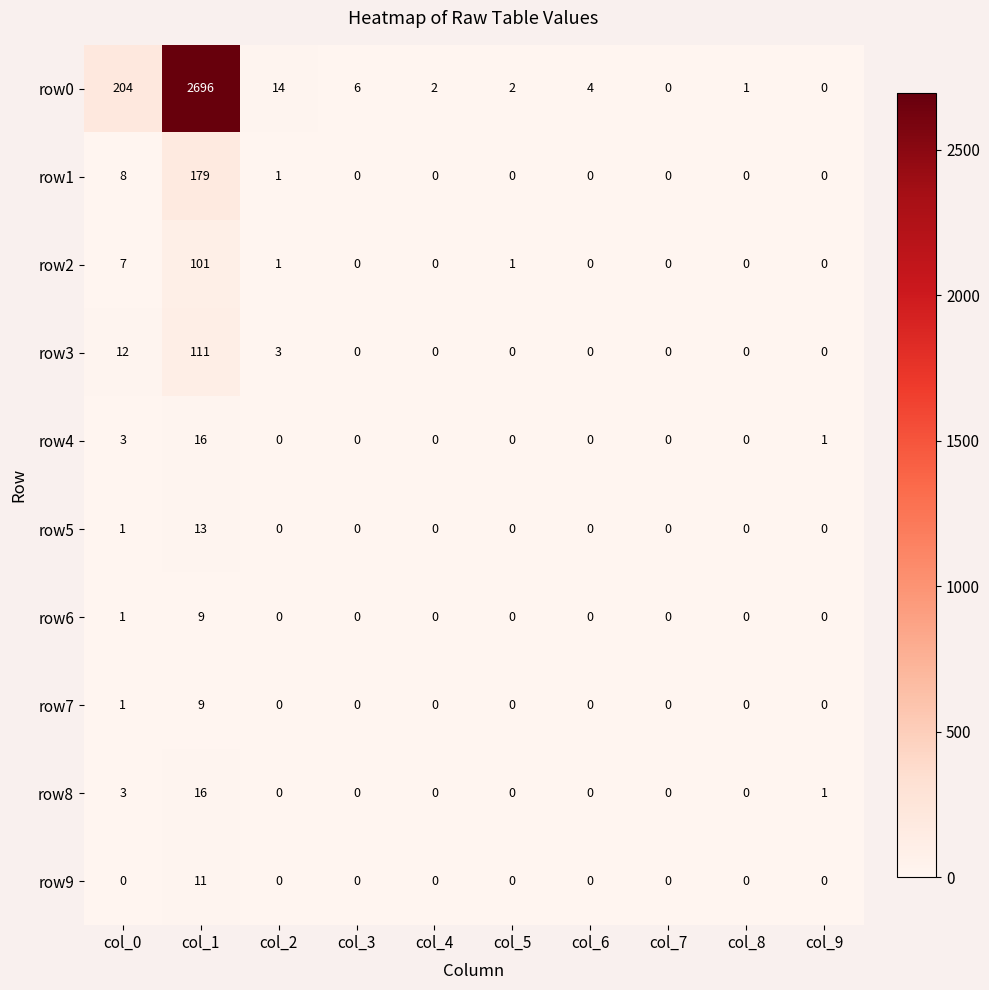

Is it true that row9 equals 0 at col_8?

True